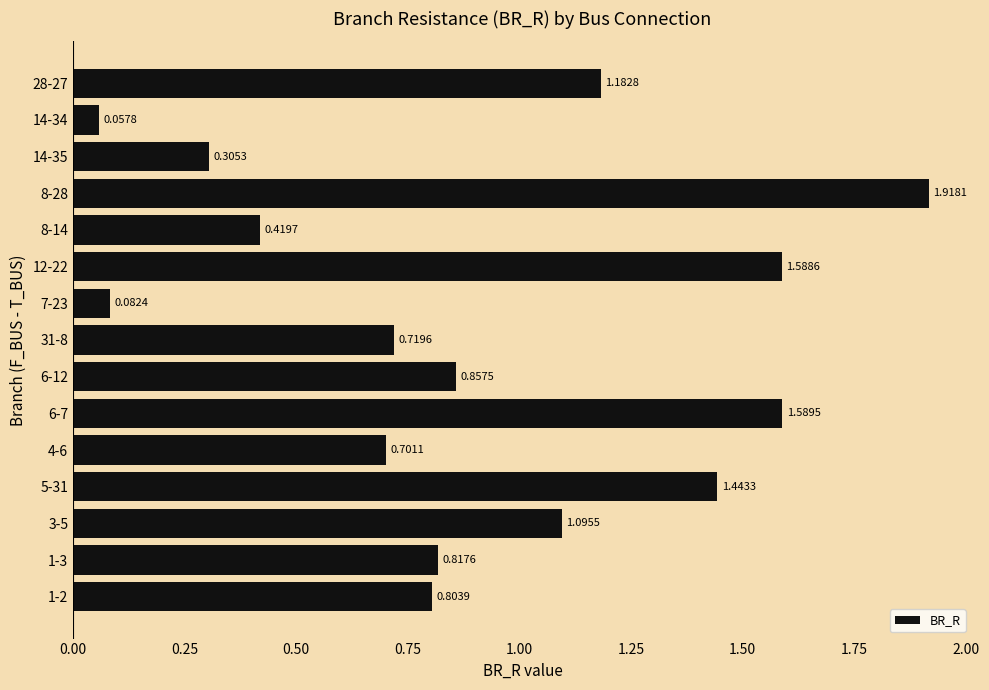

What is the sum of the values at 6-7 and 7-23?

1.7